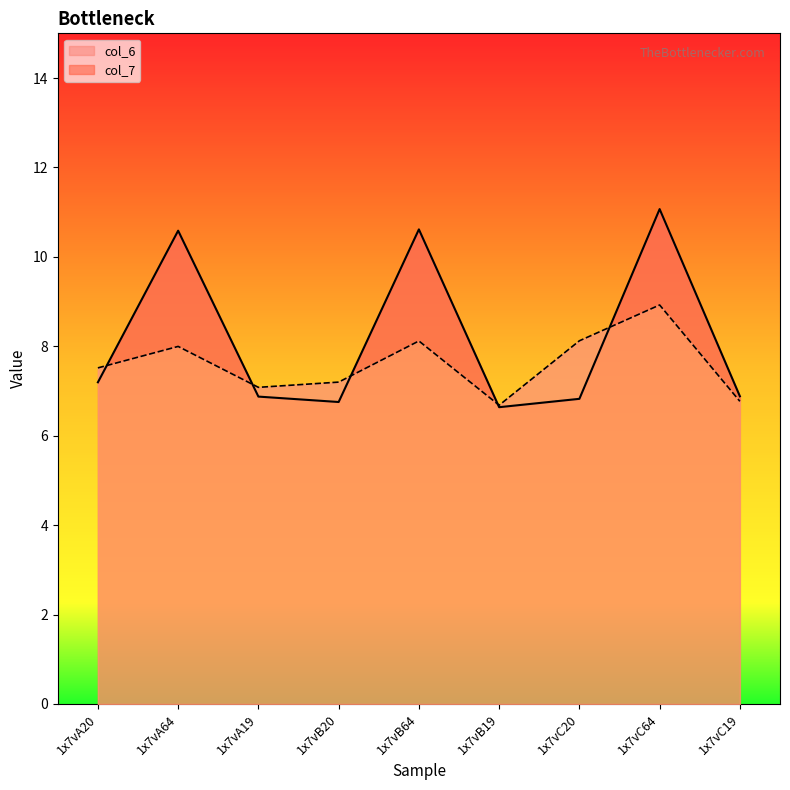

What is the total value across all series at 1x7vC20?

14.9